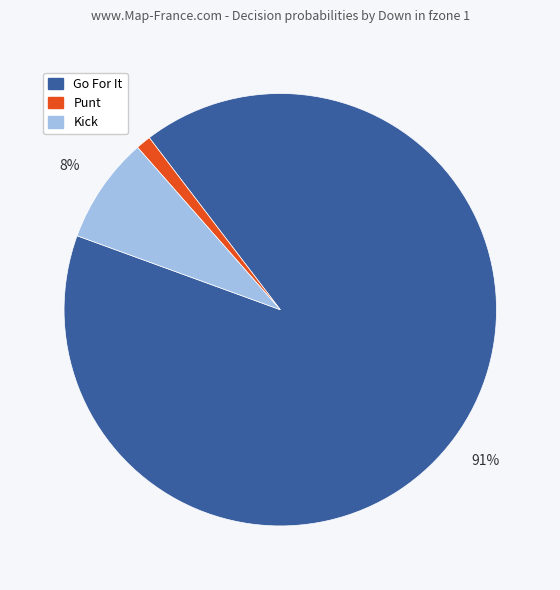

To the nearest percent, what is the average slice percentage?

33%